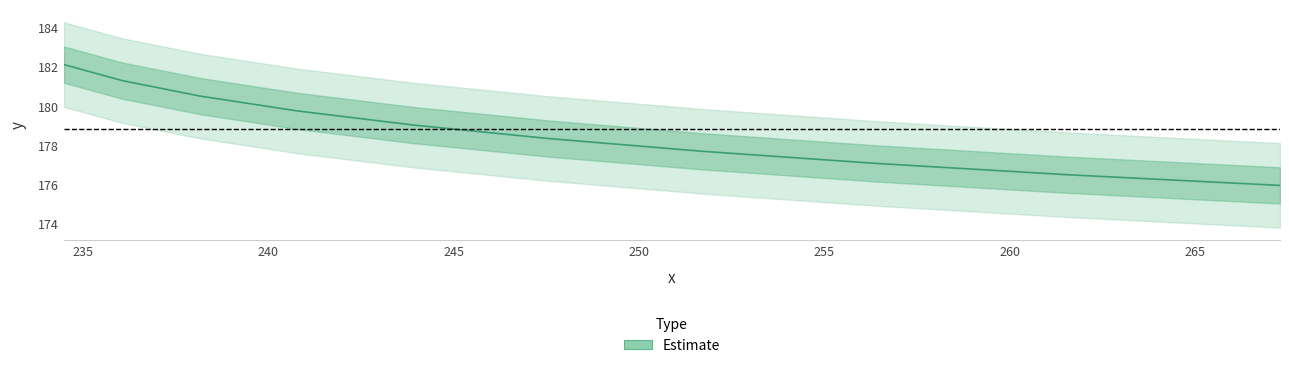

What is the greatest value displayed?

182.1